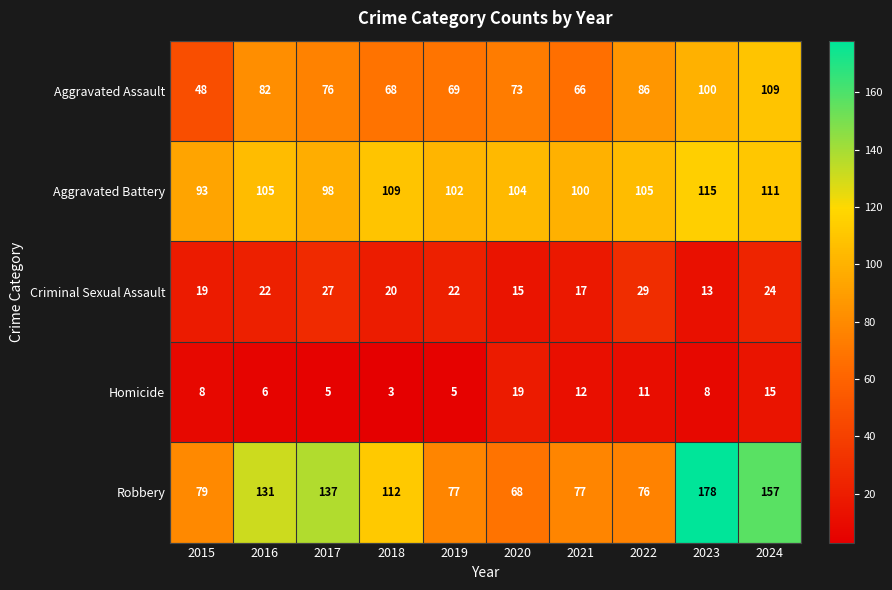

Is it true that Aggravated Battery equals 109 at 2018?

True